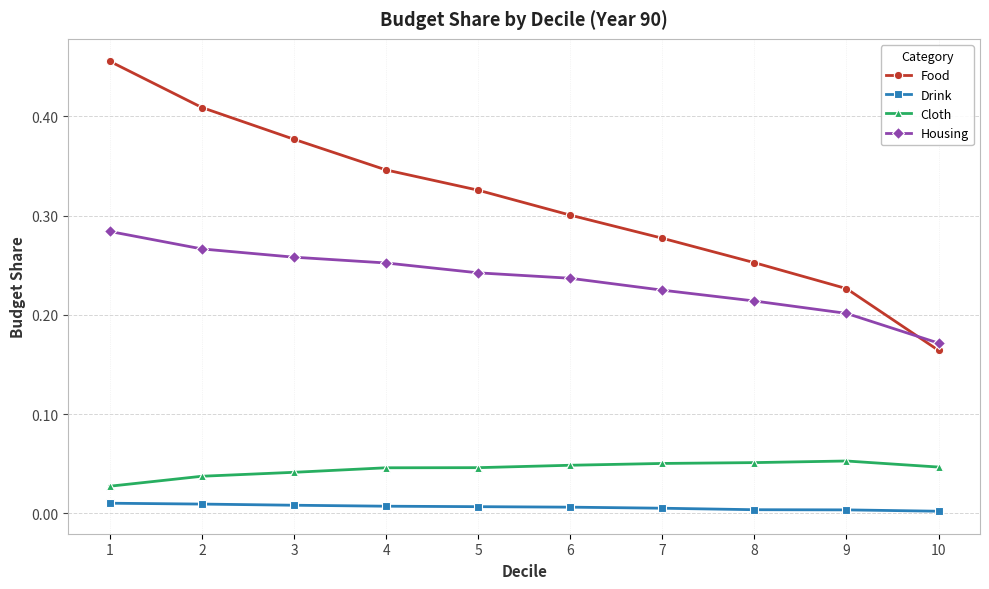

How many distinct data groups are displayed?

4